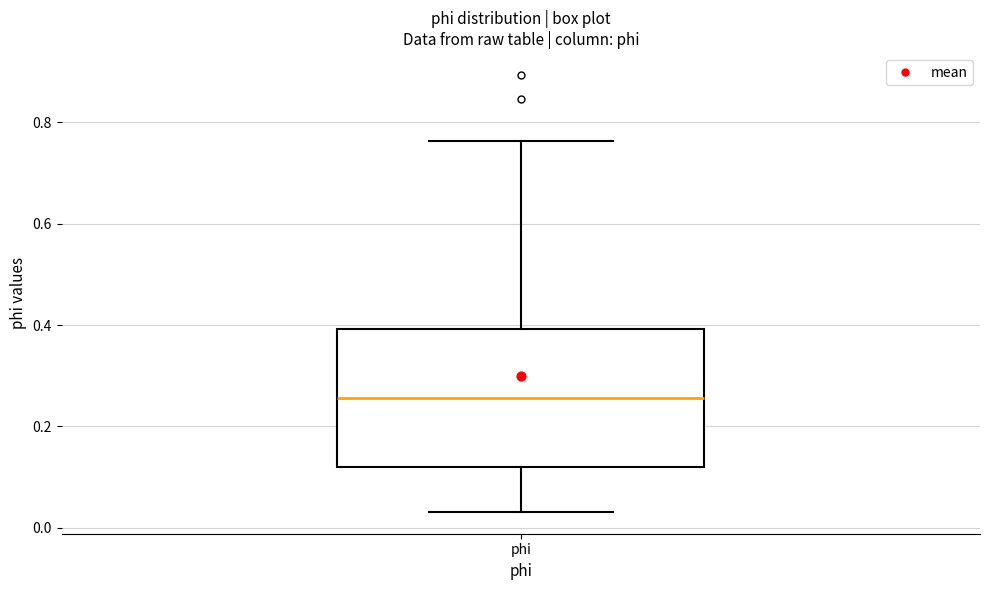

Where is the upper edge of the box for phi on the y-axis? The values are not printed on the chart, so give them approximately, as read against the axis.

0.40